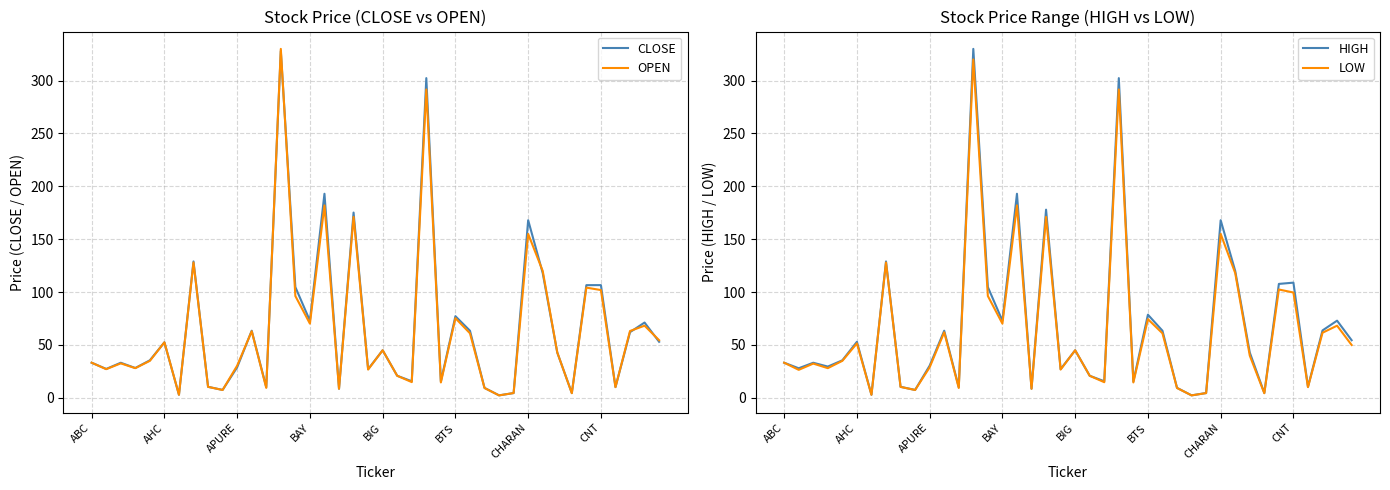

The OPEN series shows 150.4 at CNT. True or false?

False